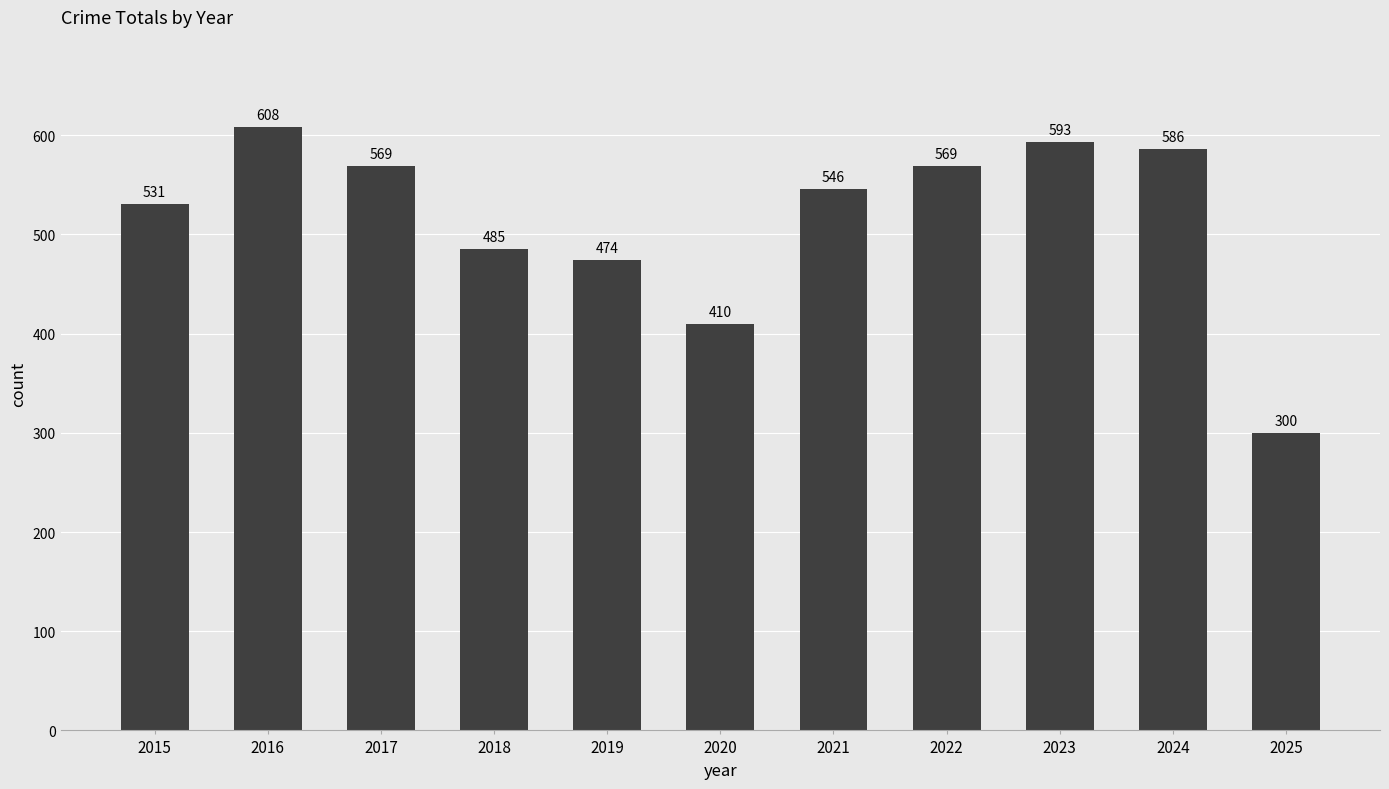

Reading left to right, list all the values displayed in this chart.

531	608	569	485	474	410	546	569	593	586	300